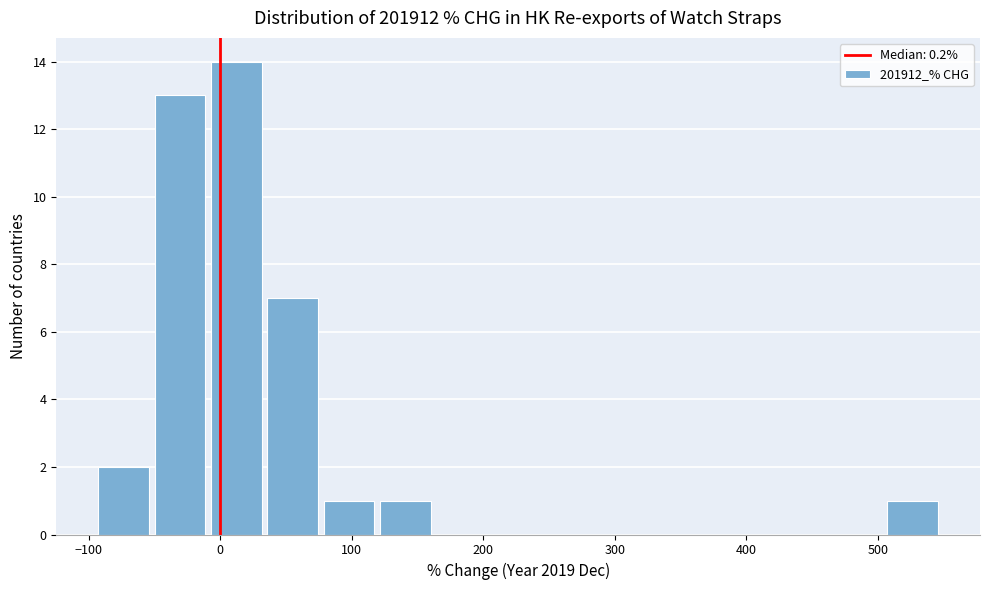

Which range on the x-axis has the tallest bar?

-10 to 40